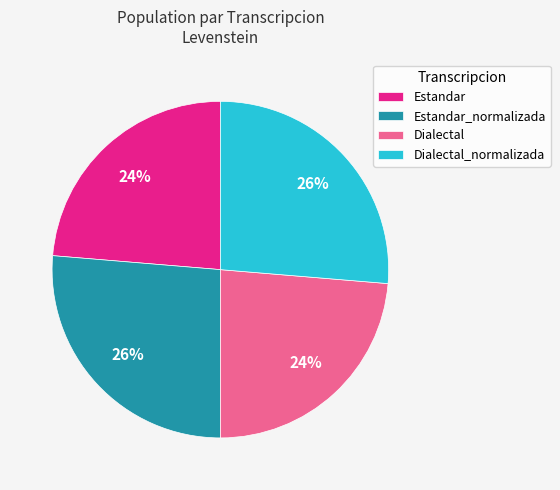

To the nearest percent, what is the average slice percentage?

25%